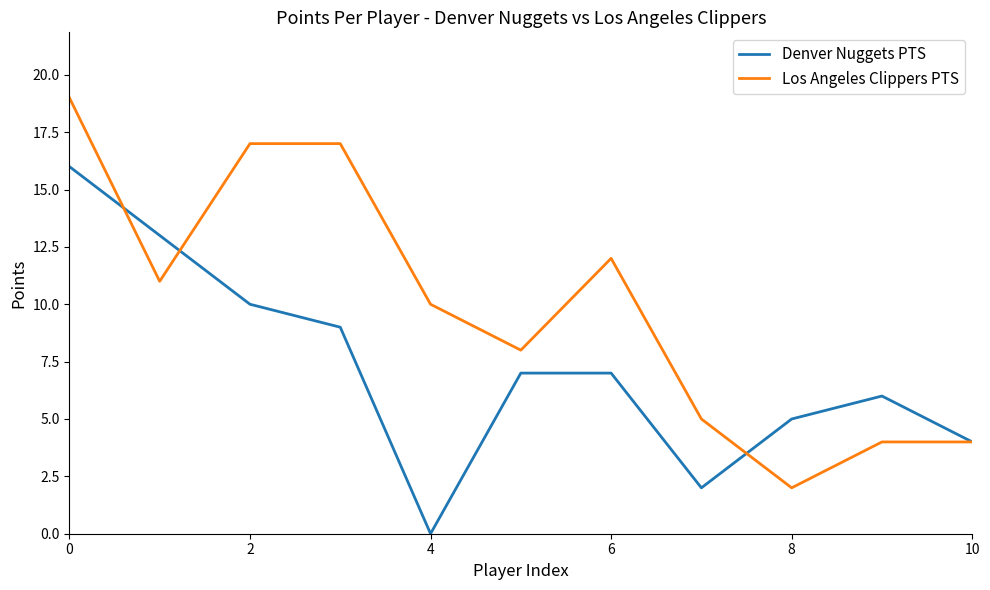

Rank the series by their maximum value, from highest to lowest.

Los Angeles Clippers PTS, Denver Nuggets PTS